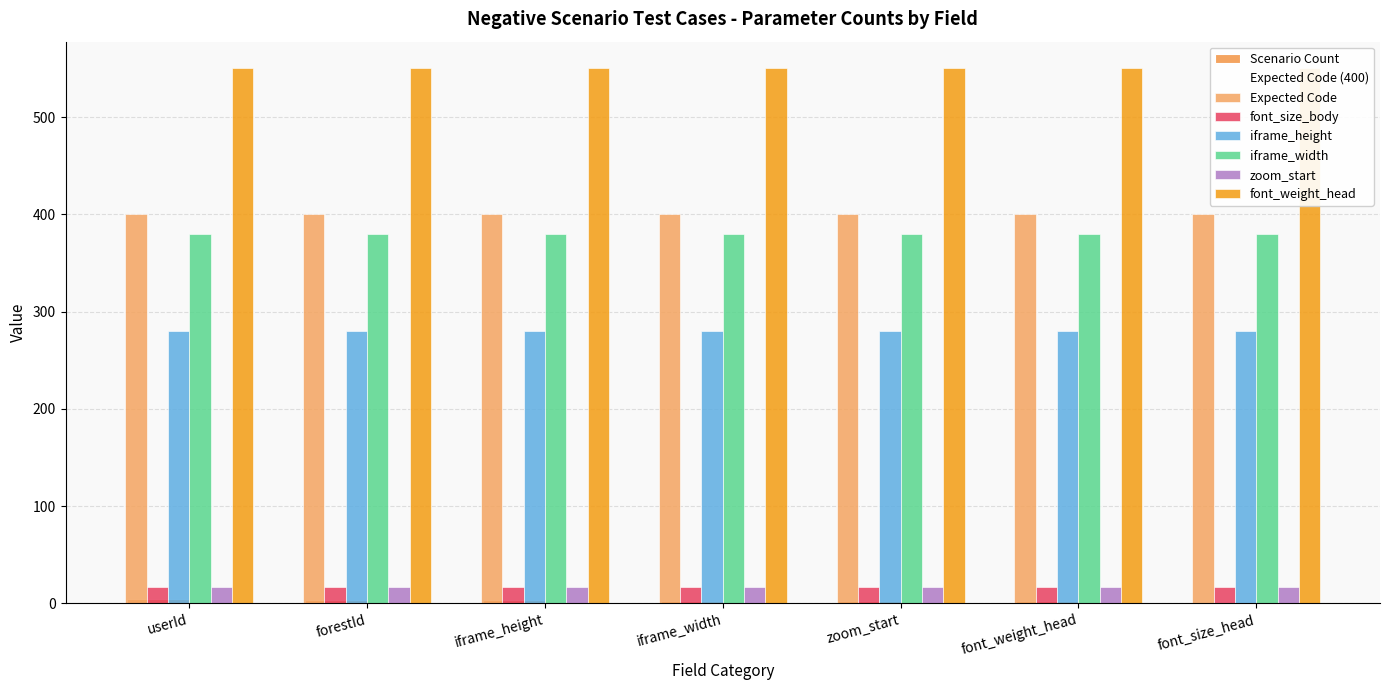

List the series in order of their peak value, highest first.

font_weight_head, Expected Code, iframe_width, iframe_height, font_size_body, zoom_start